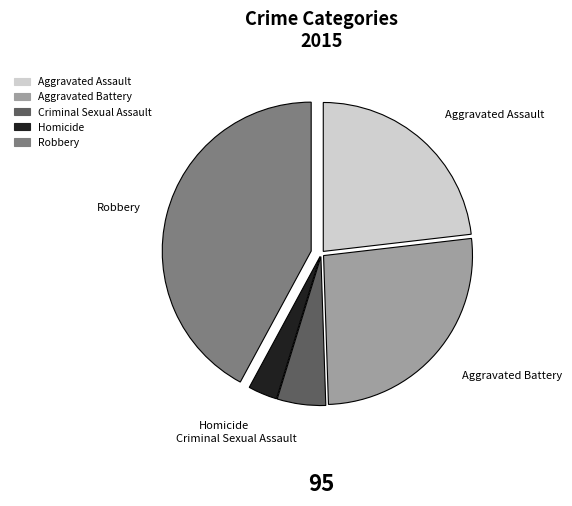

Does Criminal Sexual Assault represent more than half of the total?

No